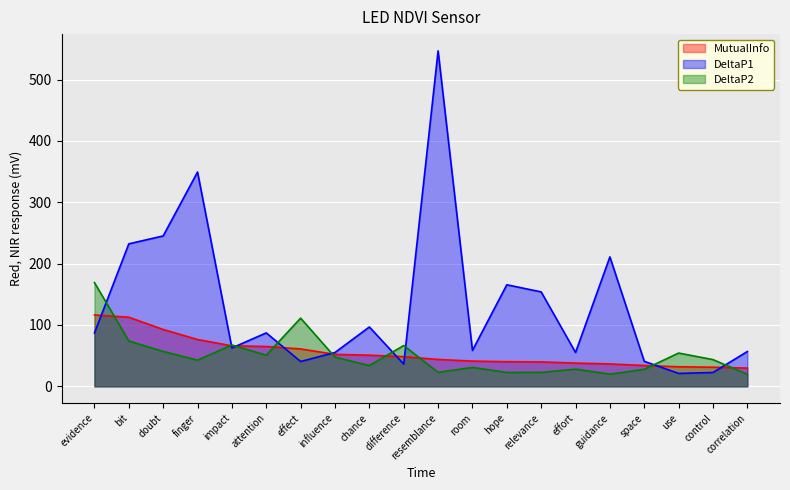

Is it true that DeltaP2 equals 19.9 at guidance?

True